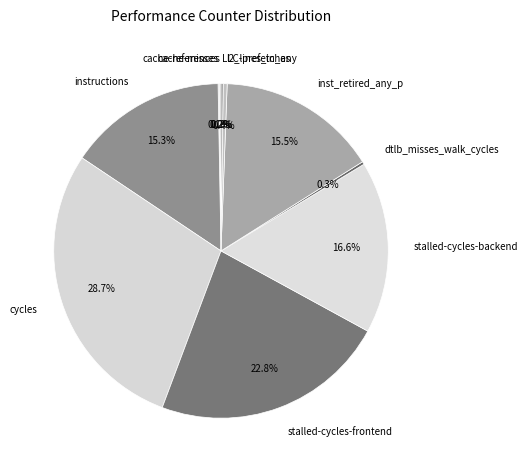

What is the largest slice in the pie chart?

cycles